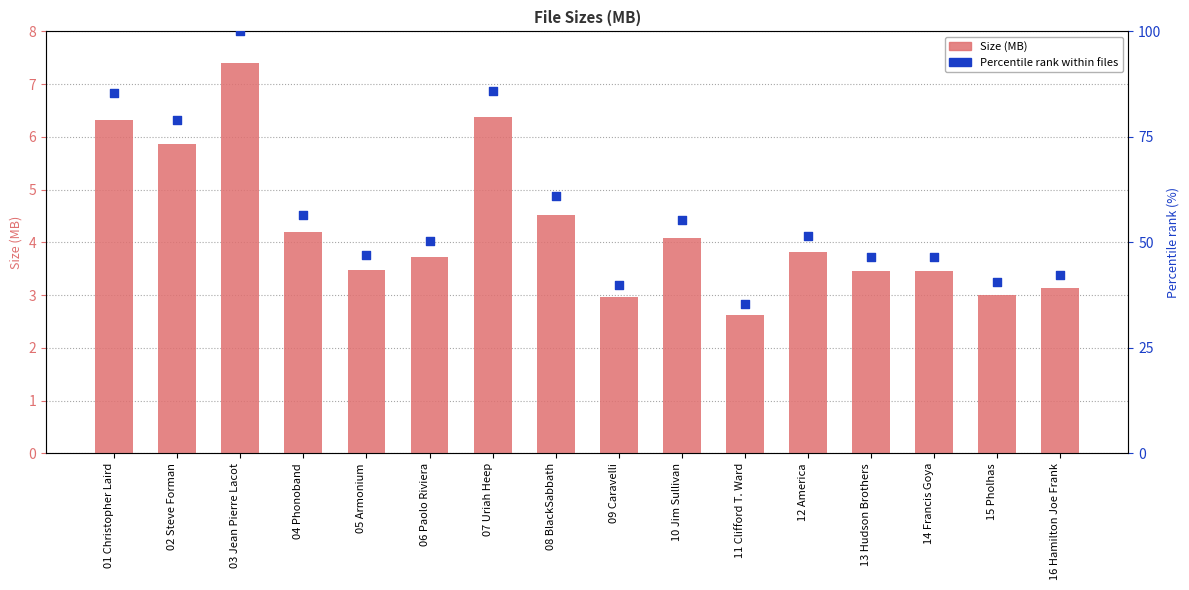

Is the value of Size (MB) at 06 Paolo Riviera greater than the value of Percentile rank at 04 Phonoband?

No